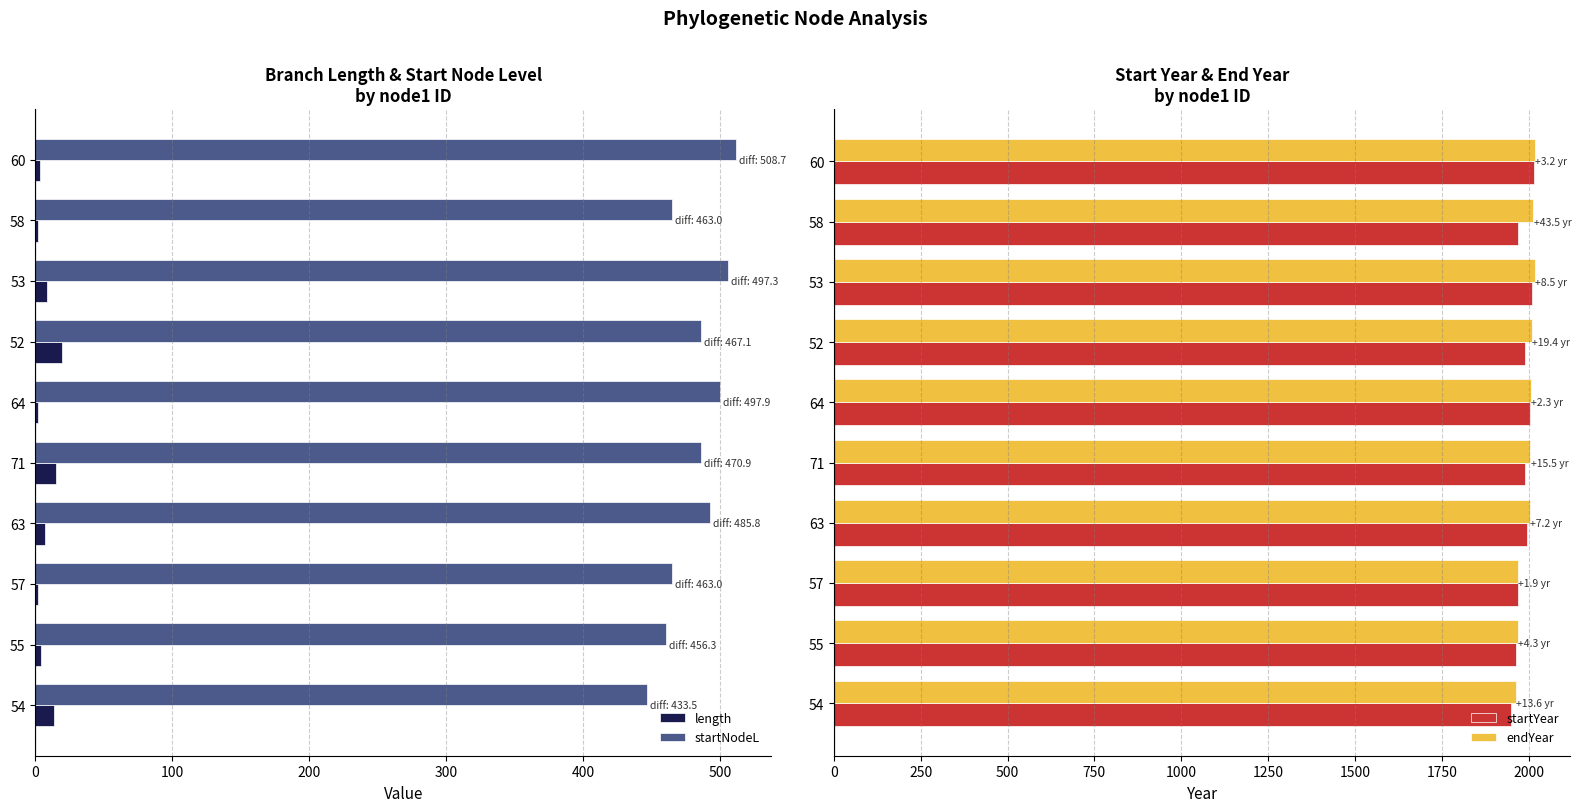

How many bars are there in total?

40